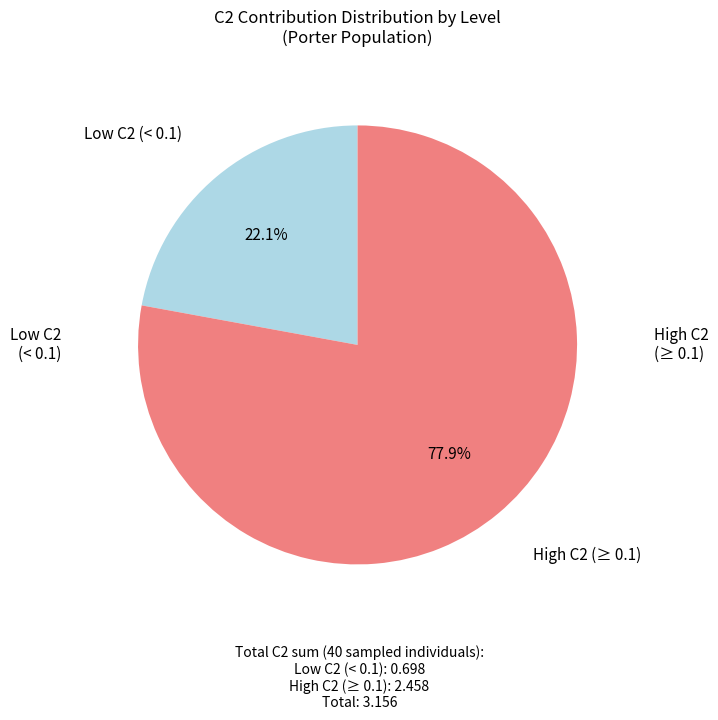

Is there a majority slice in this chart?

Yes